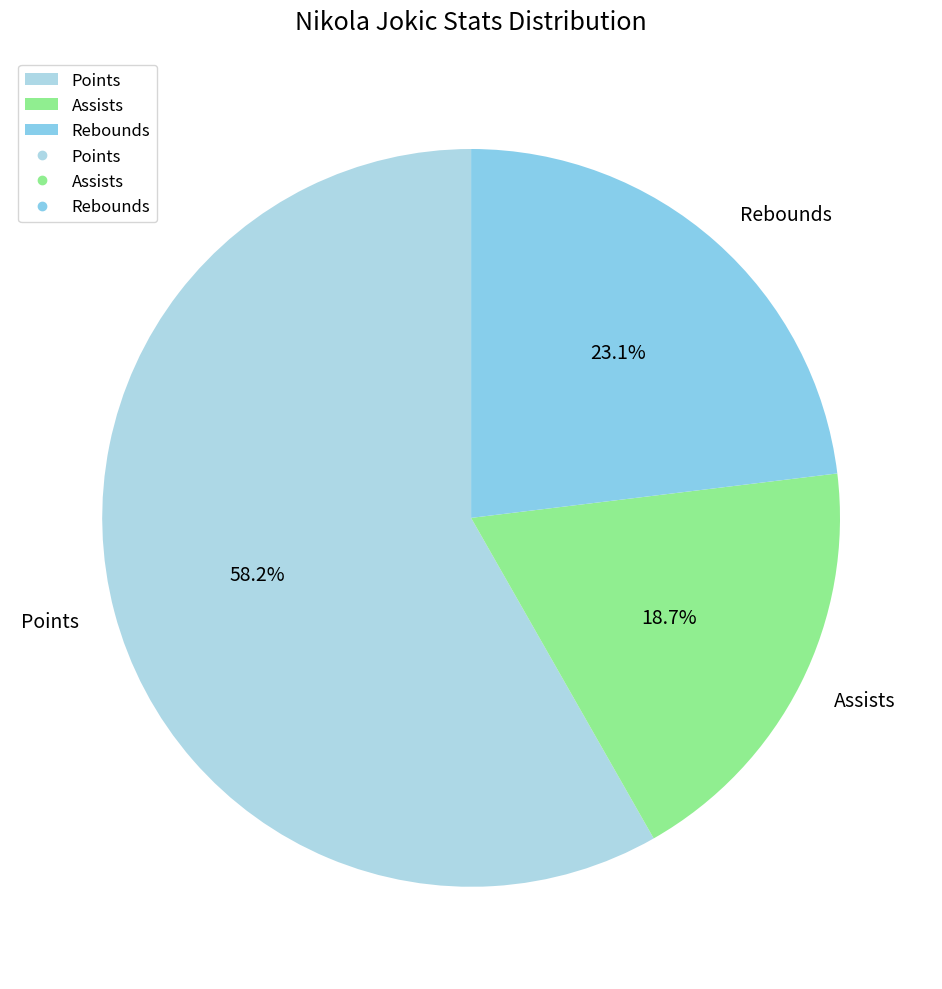

To the nearest percent, what is the difference between the largest and smallest slice percentages?

40%